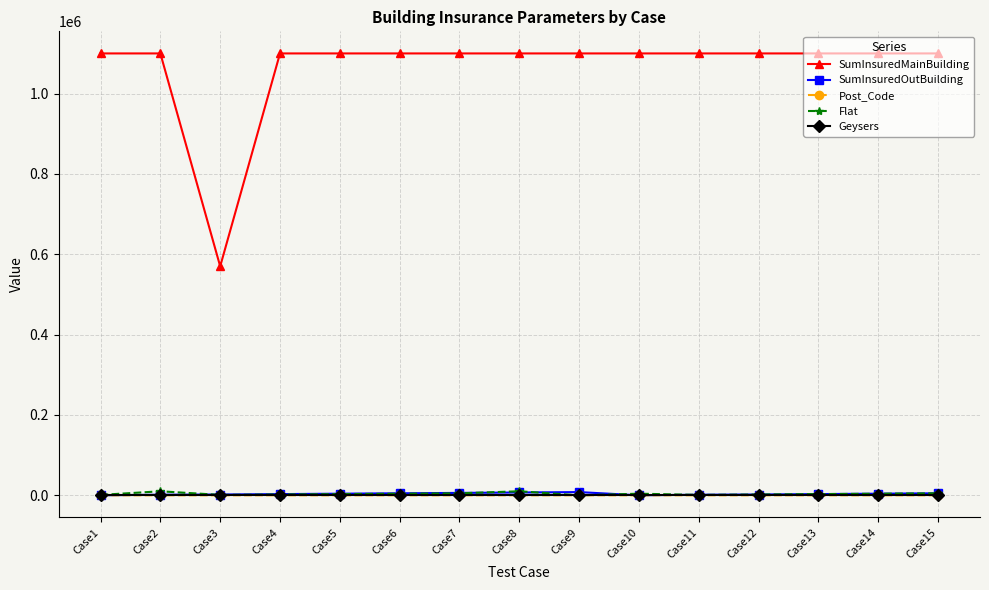

True or false: SumInsuredMainBuilding and Post_Code cross at least once.

False